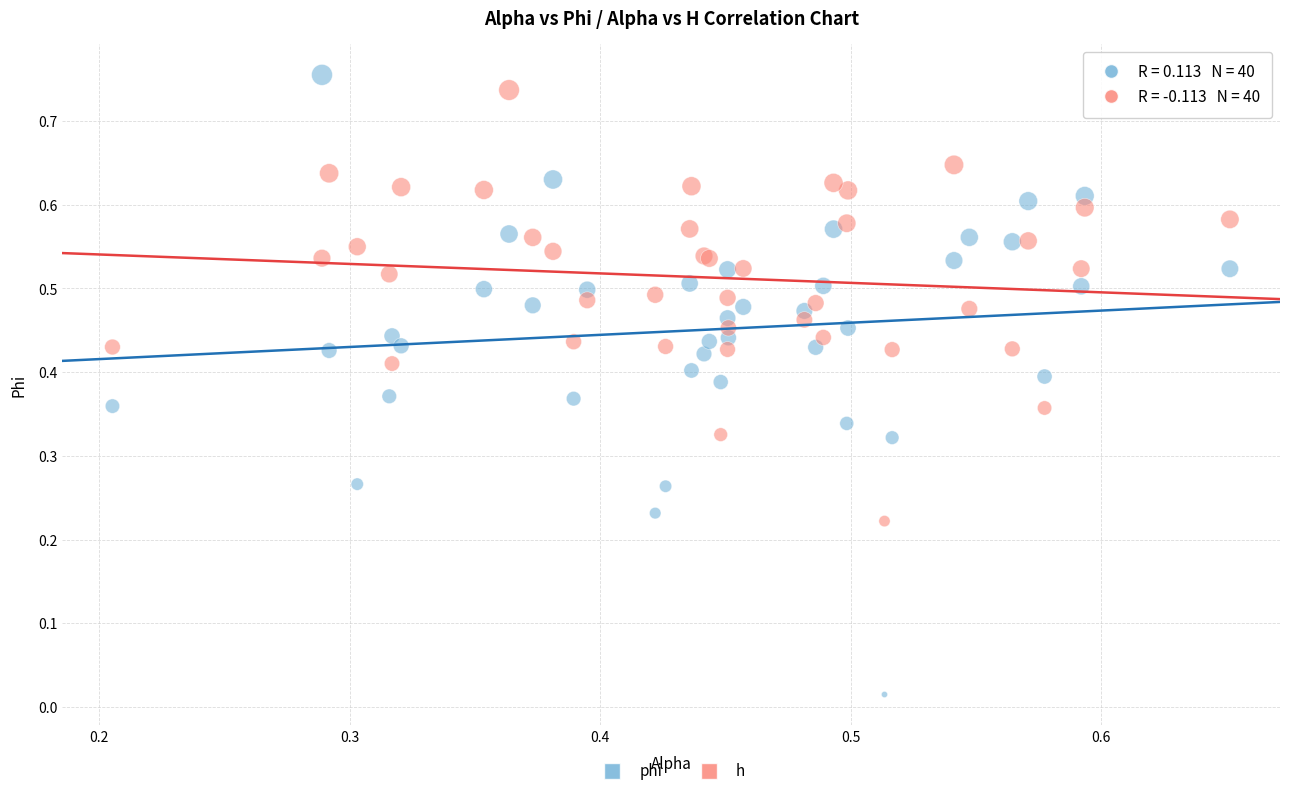

Which series reaches the maximum Y coordinate?

phi